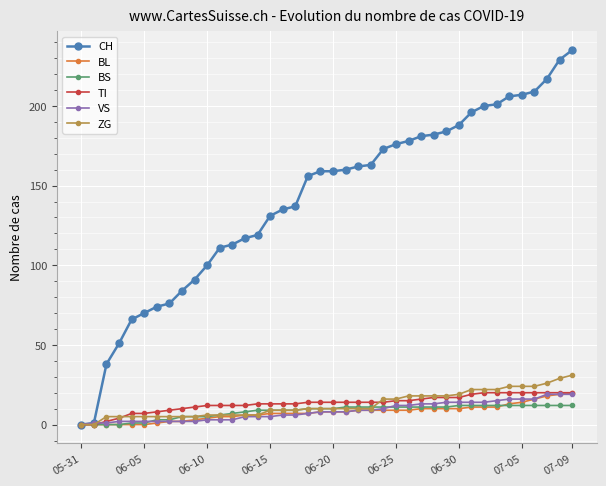

What is the maximum value shown in the chart?

235